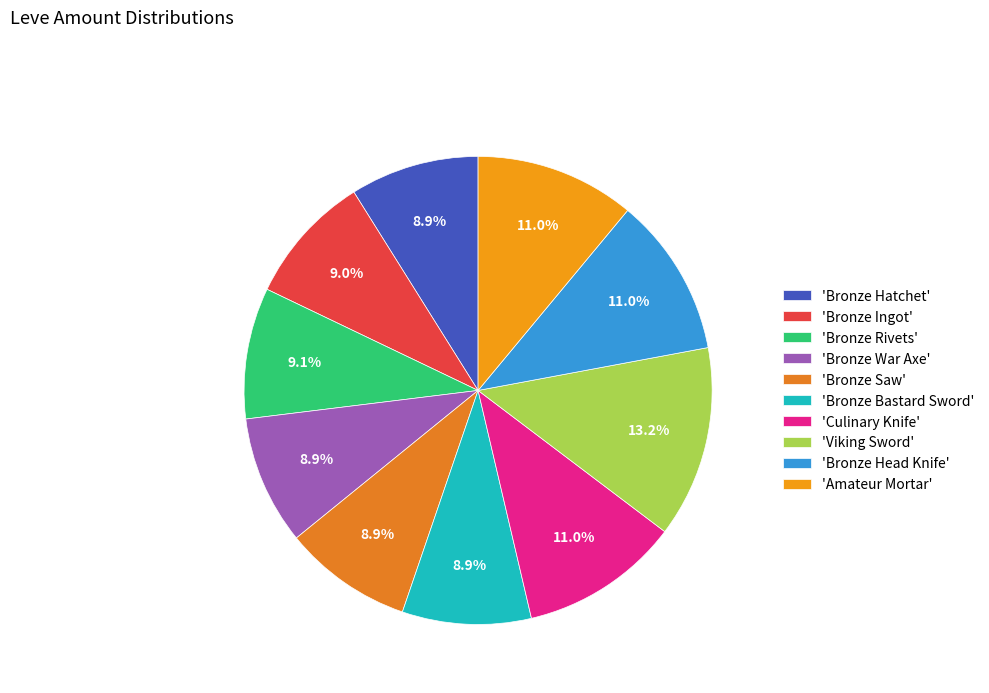

Count the number of slices in the pie.

10